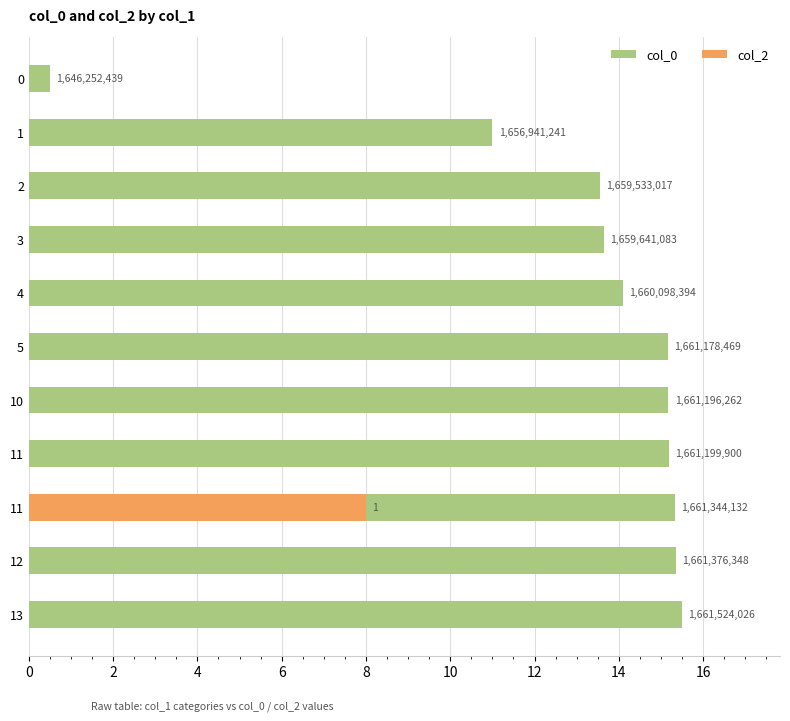

How many data points in col_0 are above 15?

6